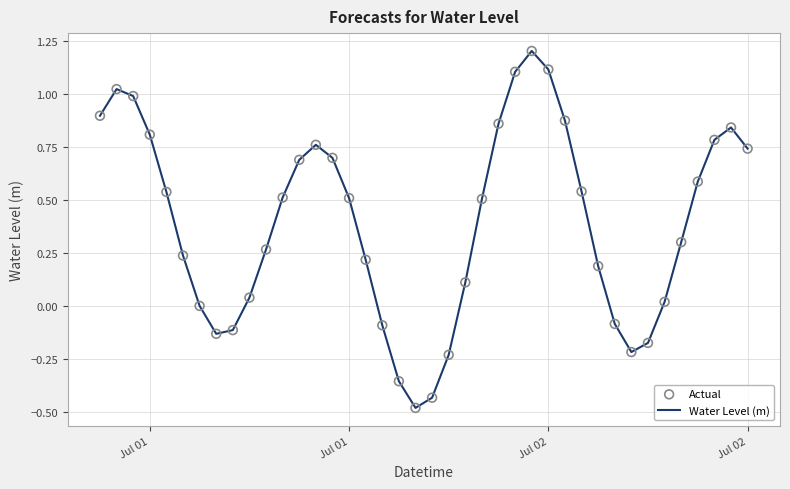

What is the difference between the maximum and minimum values?

1.7